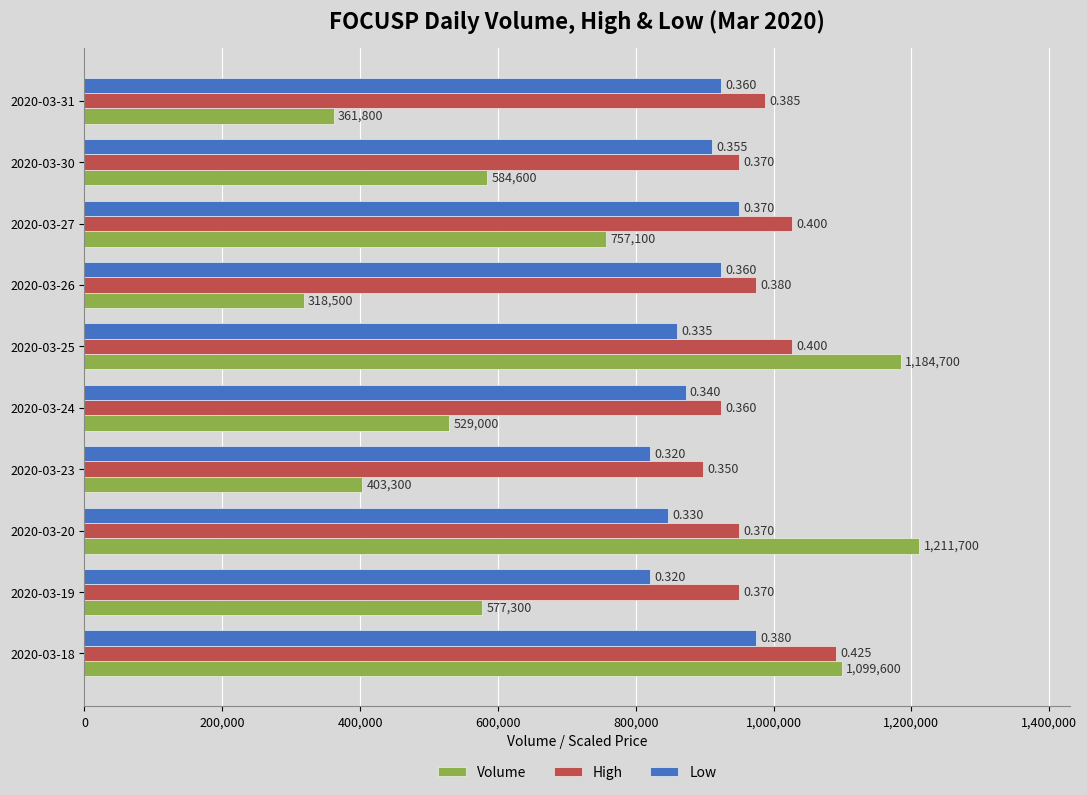

What are all the series names shown in the legend?

Volume, High, Low